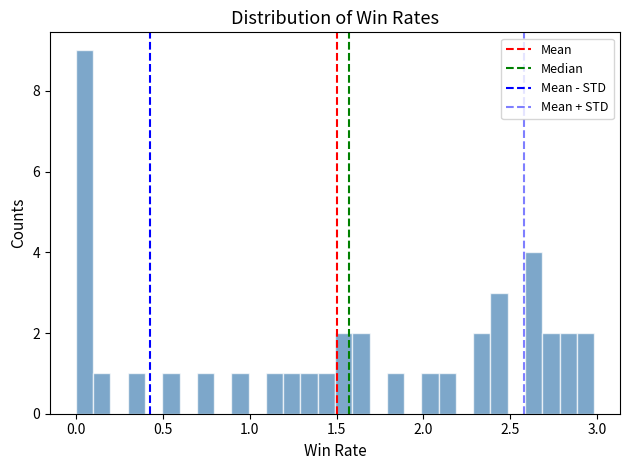

Around what value on the x-axis is the tallest bar? Give the approximate position of its centre, as read against the axis.

0.05